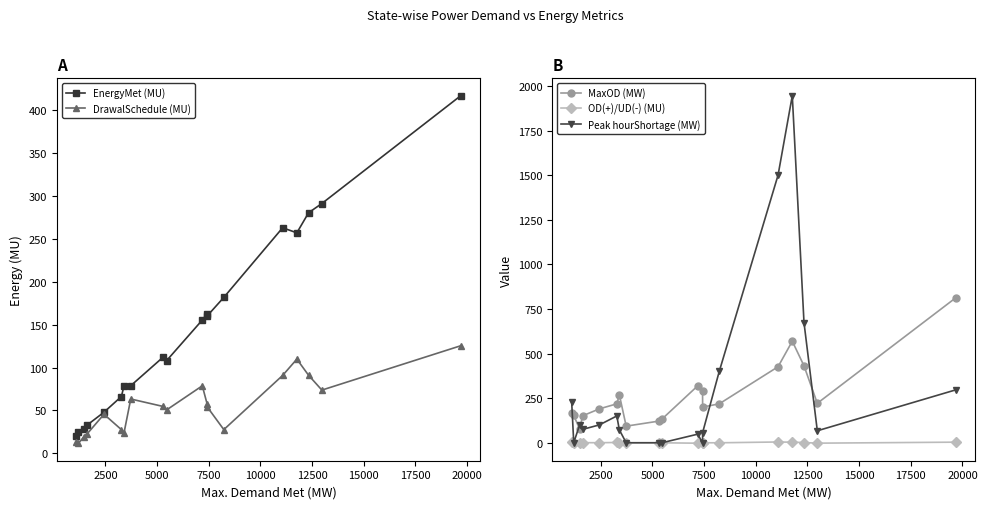

What is the value of the MaxOD (MW) point at the 4th from the left?

151.0